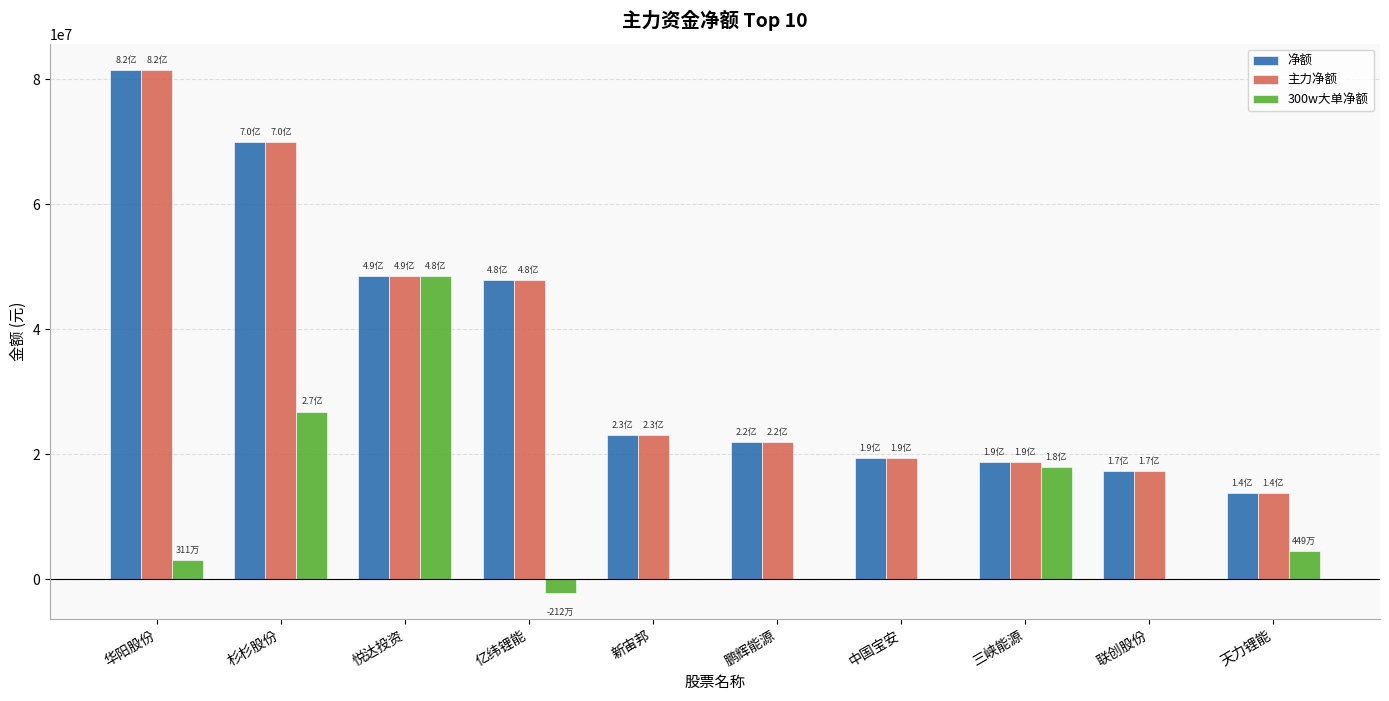

The 300w大单净额 series shows 48464525 at 悦达投资. True or false?

True